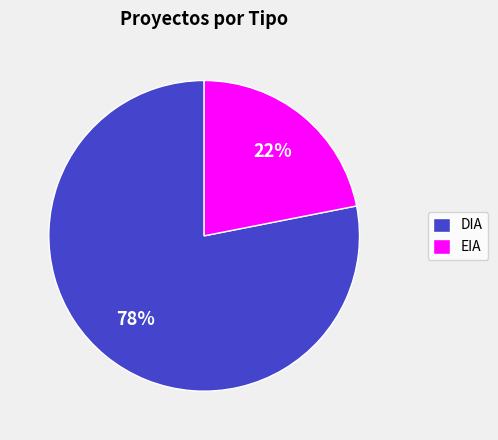

Do DIA and EIA together represent more than half of the pie?

Yes